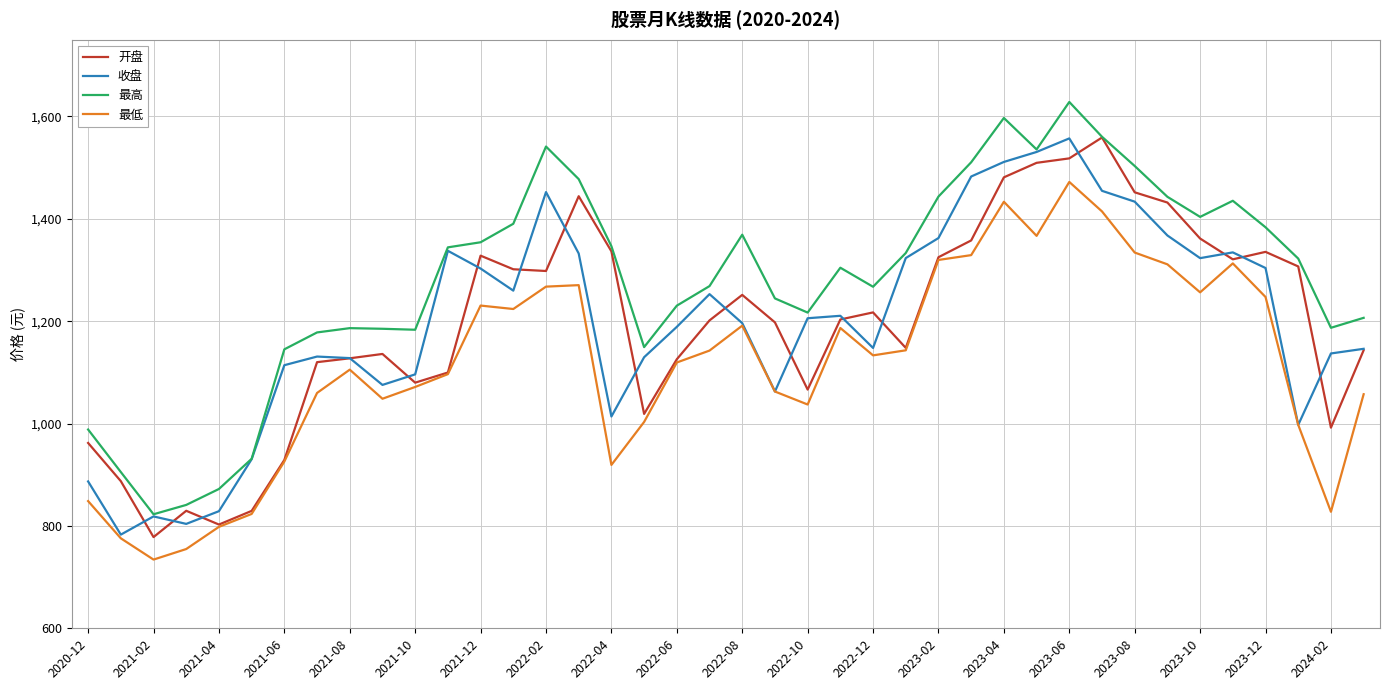

True or false: 最低 and 最高 cross at least once.

False